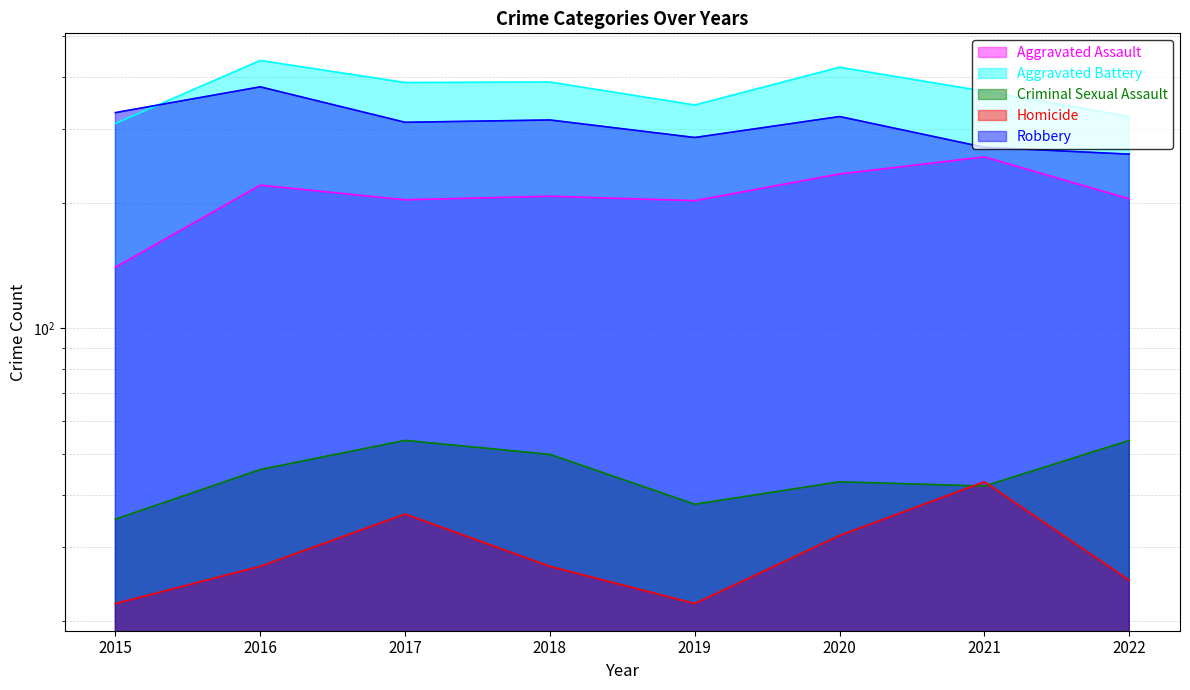

Reading left to right, extract all data points from this chart.

Aggravated Assault: 2015=140	2016=220	2017=203	2018=207	2019=202	2020=234	2021=257	2022=204
Aggravated Battery: 2015=309	2016=437	2017=387	2018=388	2019=342	2020=421	2021=369	2022=321
Criminal Sexual Assault: 2015=35	2016=46	2017=54	2018=50	2019=38	2020=43	2021=42	2022=54
Homicide: 2015=22	2016=27	2017=36	2018=27	2019=22	2020=32	2021=43	2022=25
Robbery: 2015=328	2016=378	2017=311	2018=315	2019=286	2020=321	2021=271	2022=261